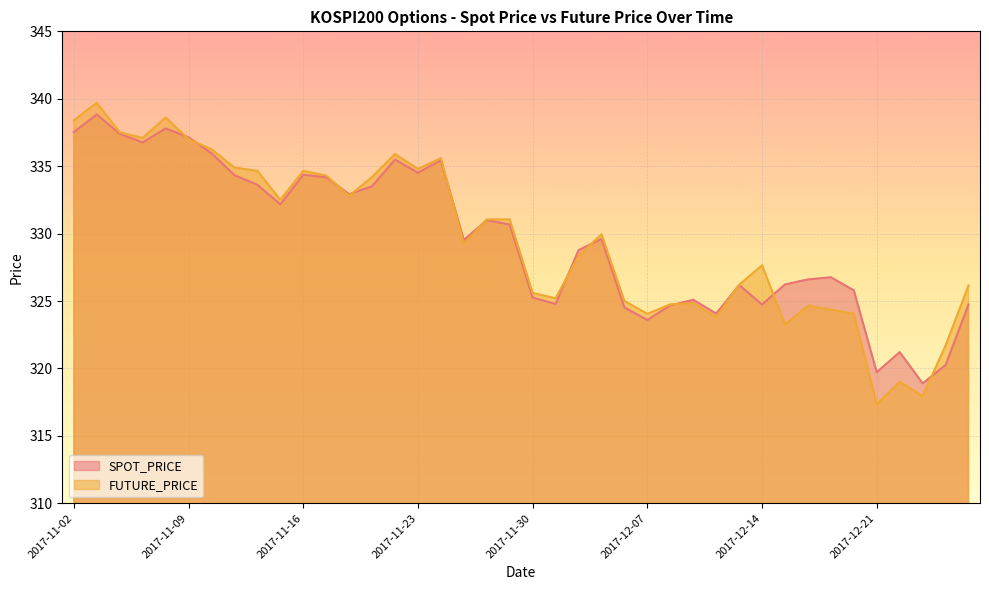

At how many categories does at least one series exceed 333?

15